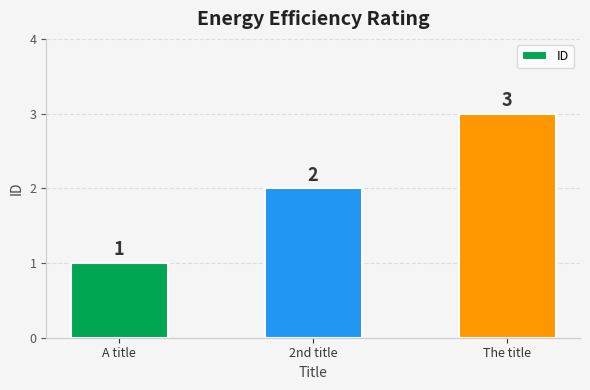

What is the difference between the values at 2nd title and The title?

1